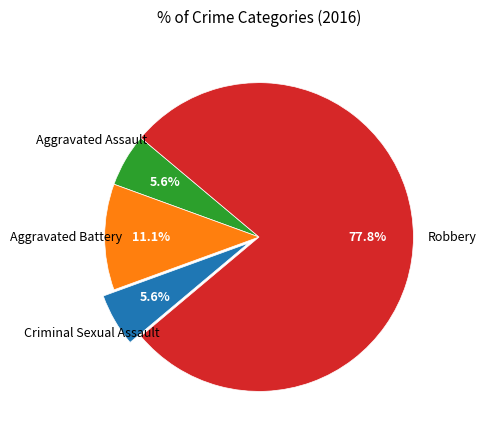

Does any single category account for the majority?

Yes